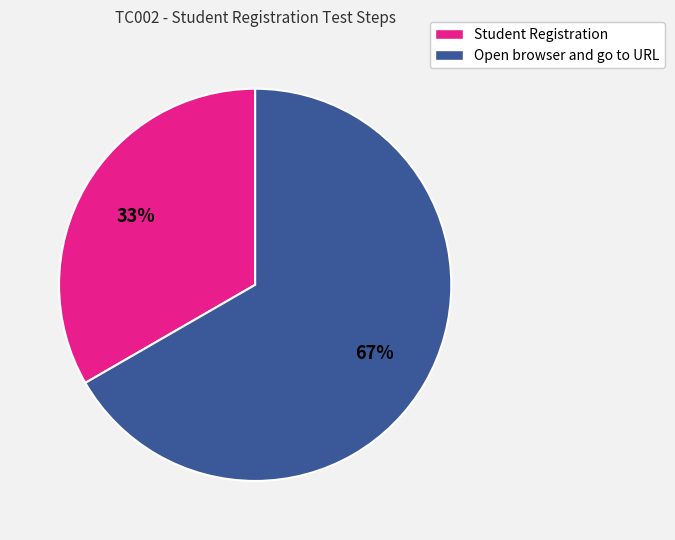

Which category accounts for the majority?

Open browser and go to URL